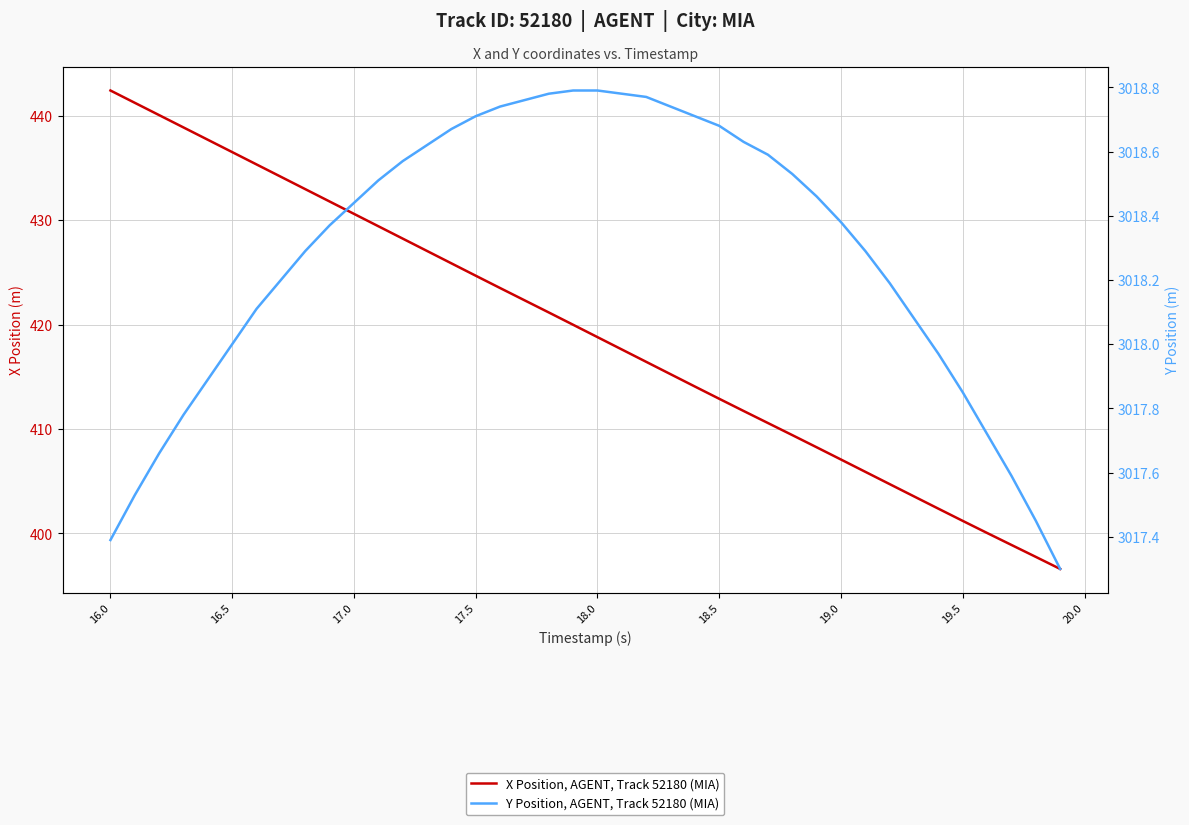

The value of Y Position, AGENT, Track 52180 (MIA) at 19.5 is 1486.2. True or false?

False